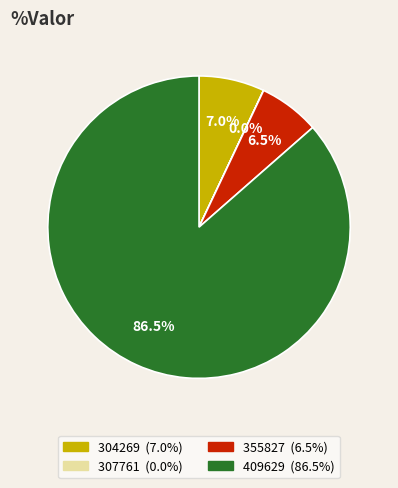

What is the largest slice in the pie chart?

409629